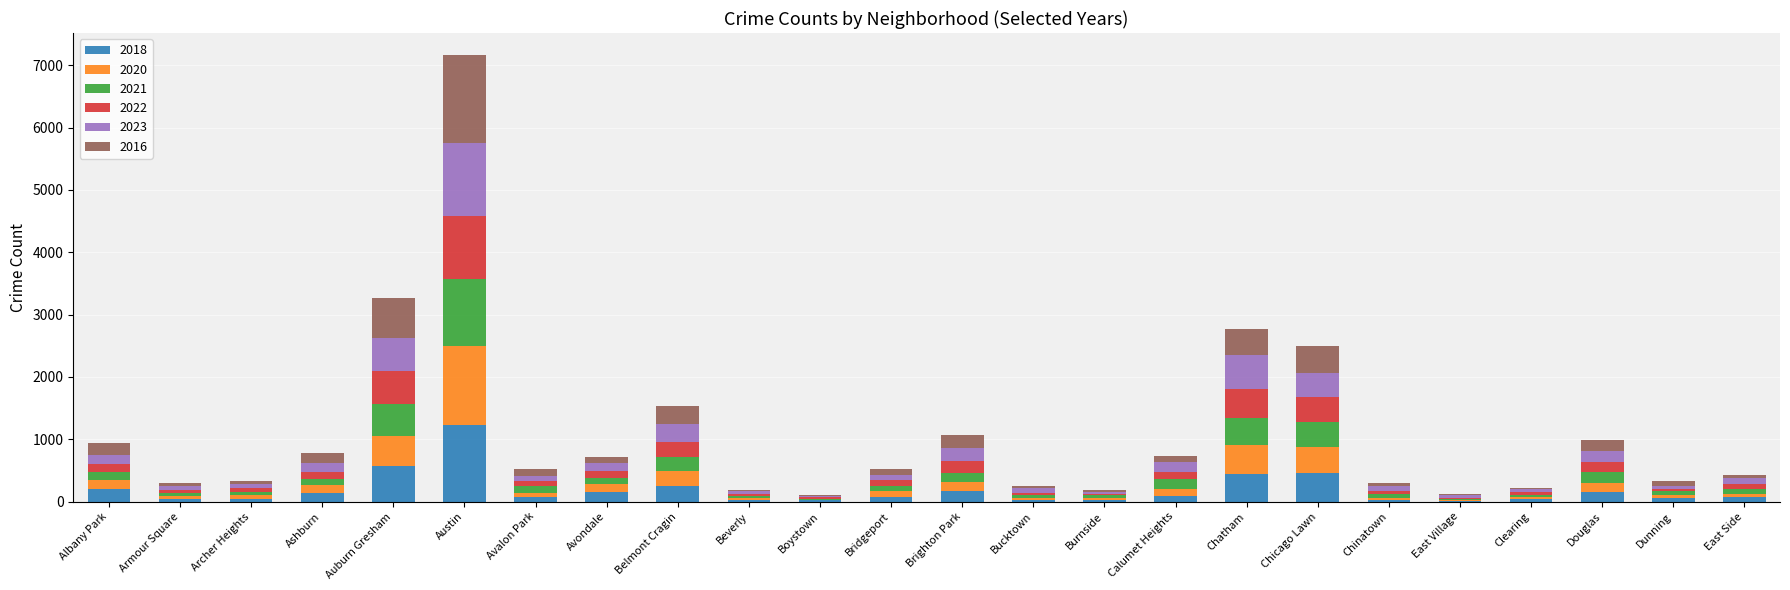

Does the chart contain stacked bars?

Yes